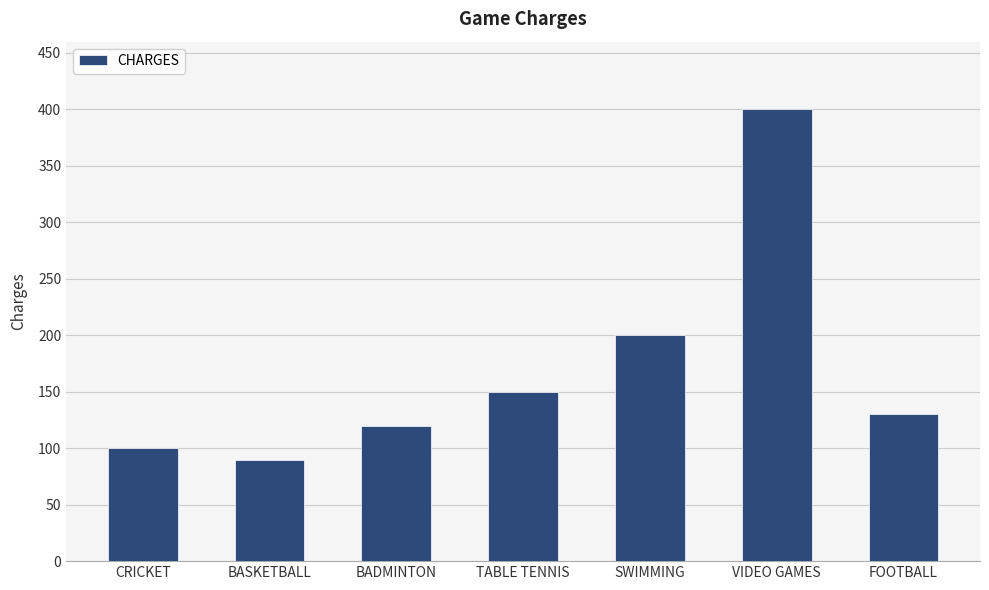

What position from the right is BADMINTON?

5